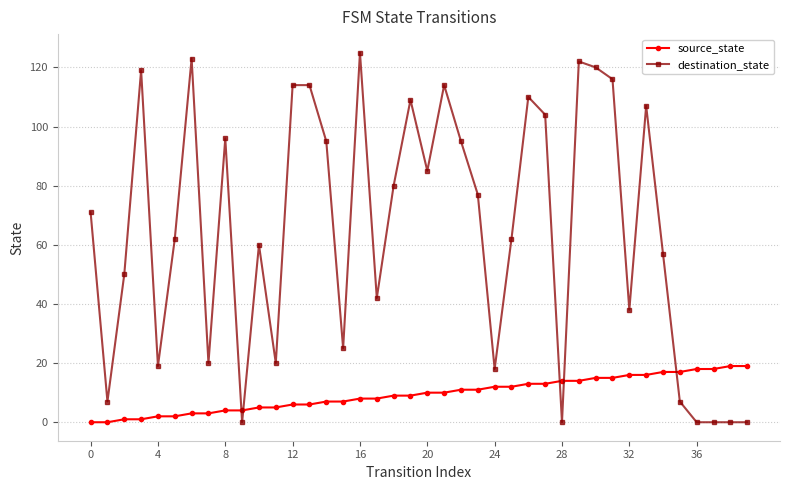

How many intersections are there between source_state and destination_state?

5